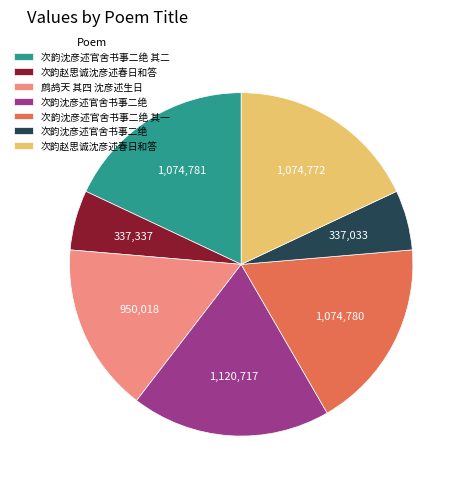

Does any single category account for the majority?

No